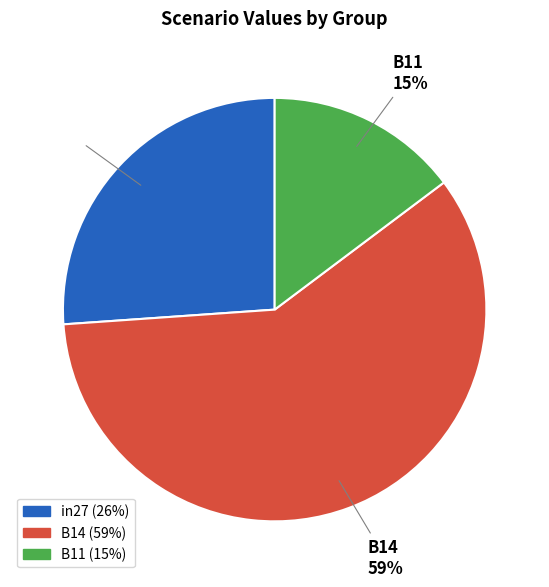

Do B14 and B11 together represent more than half of the pie?

Yes